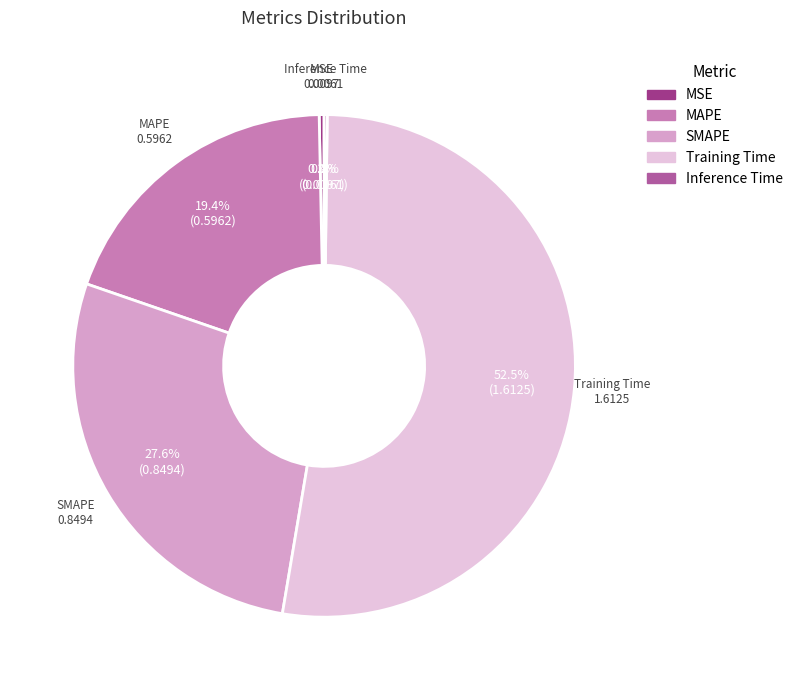

Which slice is the largest?

Training Time